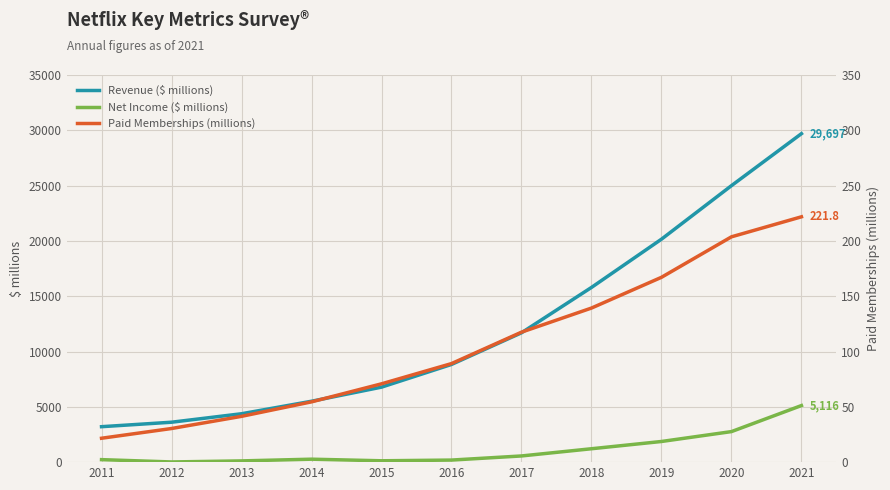

How many intersections are there between Net Income ($ millions) and Paid Memberships (millions)?

2